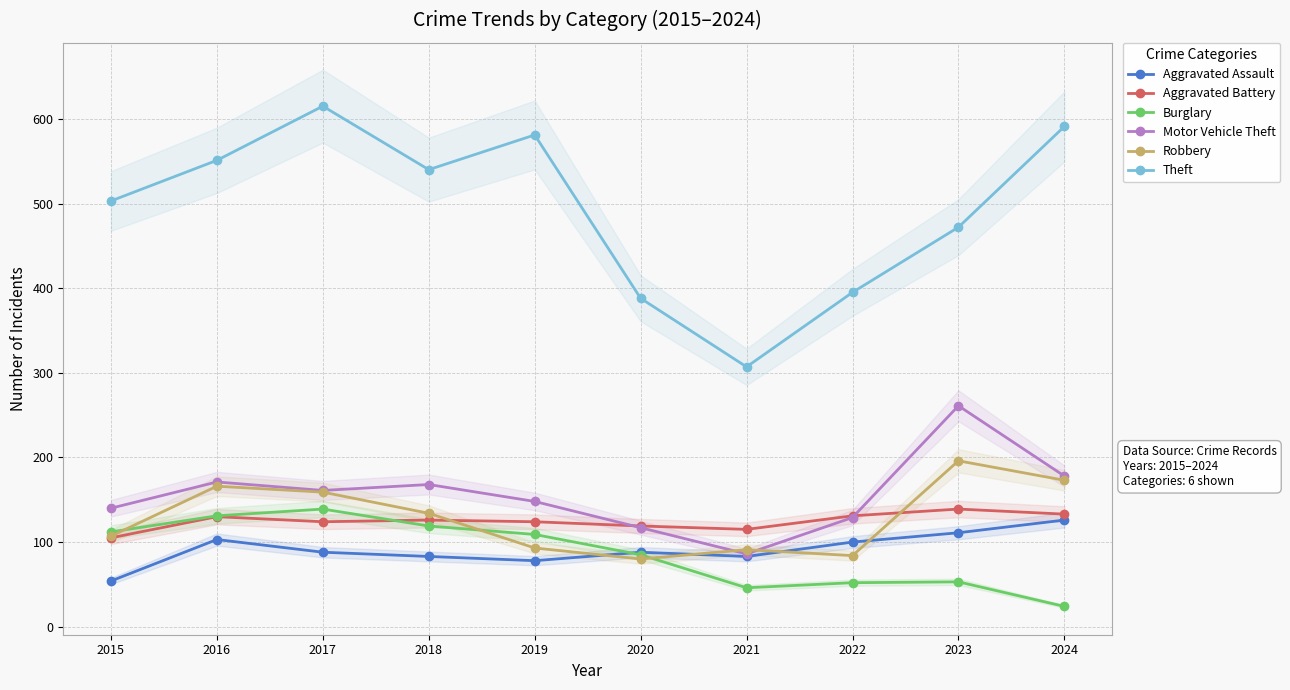

What is the difference between the highest and lowest values at 2018?

457